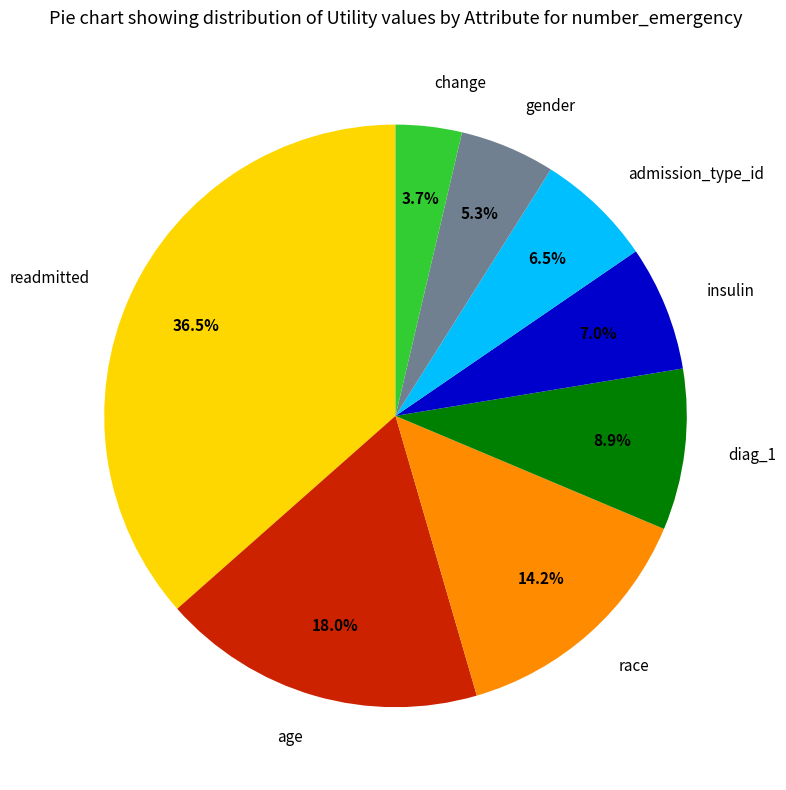

How much of the chart is everything except admission_type_id?

93.5%